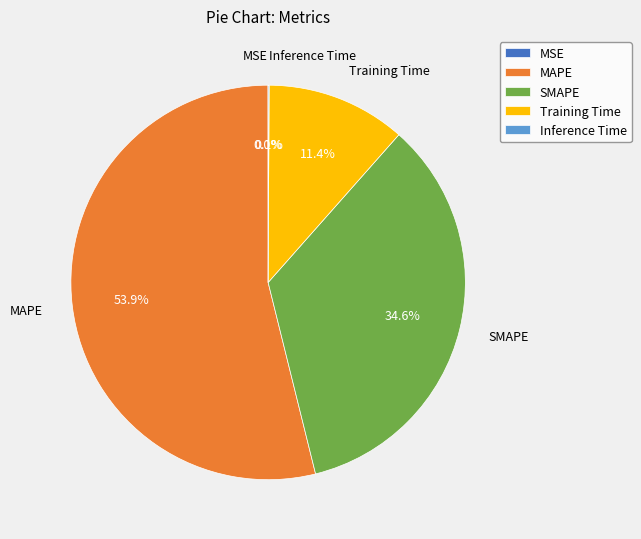

How much of the chart is everything except Training Time?

88.6%